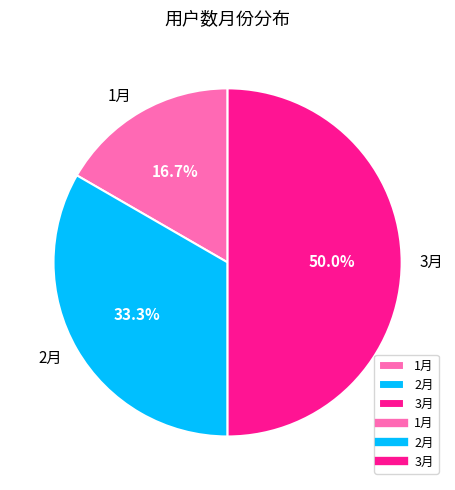

To the nearest percent, what portion does 1月 represent?

17%